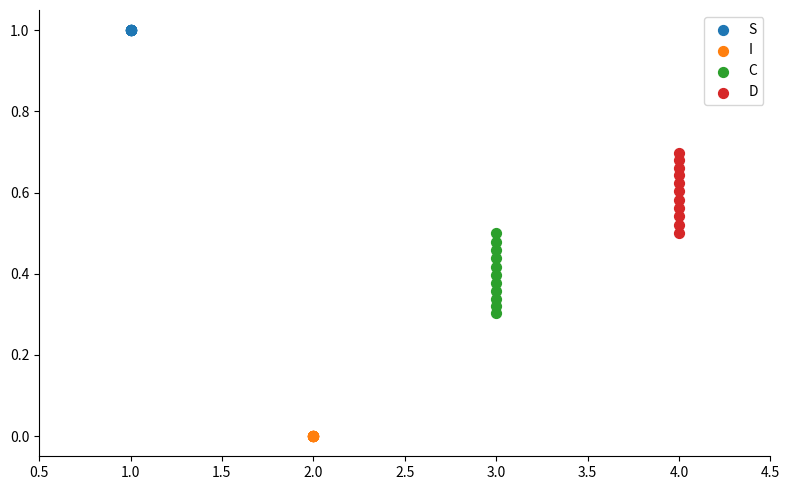

Which series reaches the minimum Y coordinate?

I